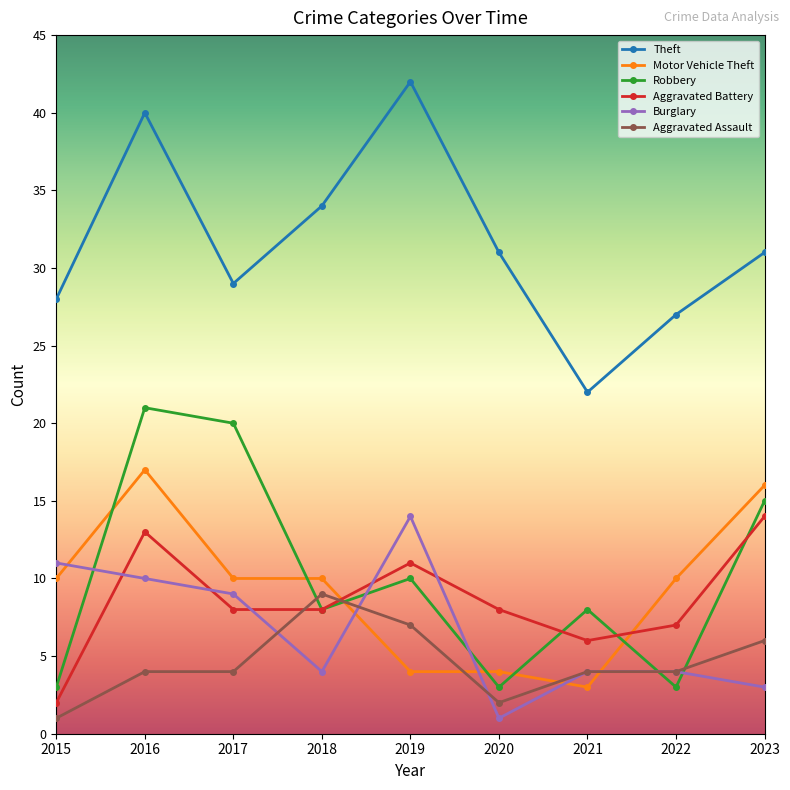

Which category has the highest value in the Aggravated Battery series?

2023